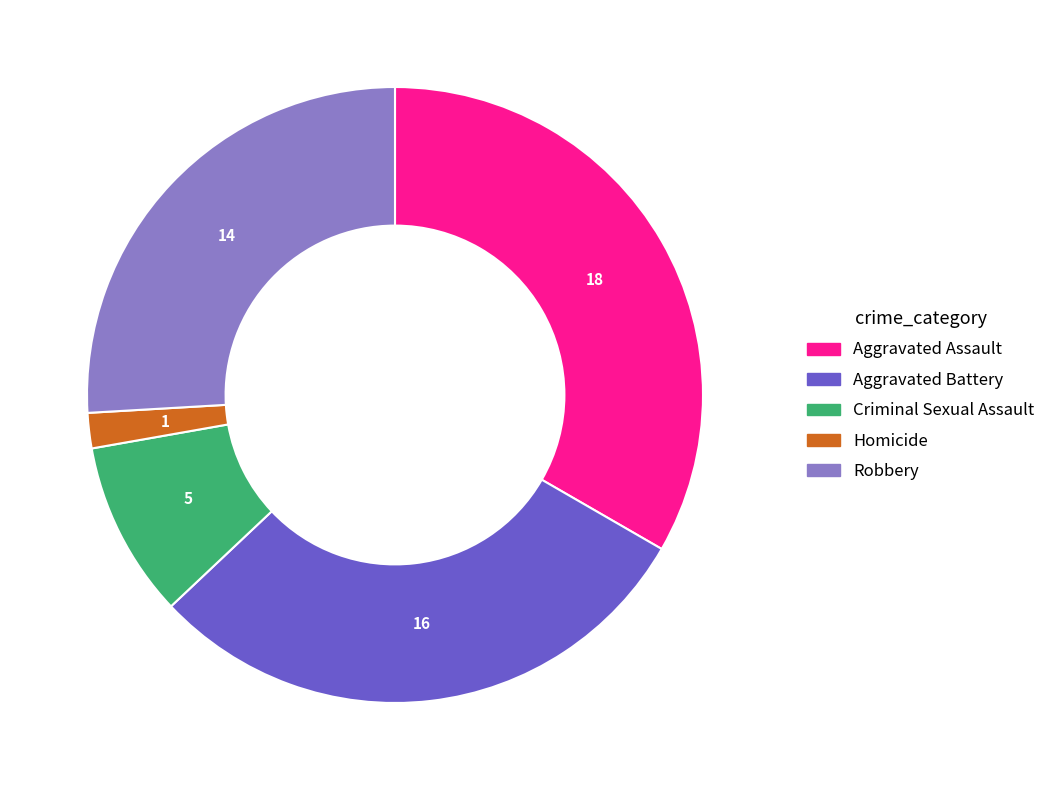

The Homicide slice represents 2% of the pie. True or false?

True